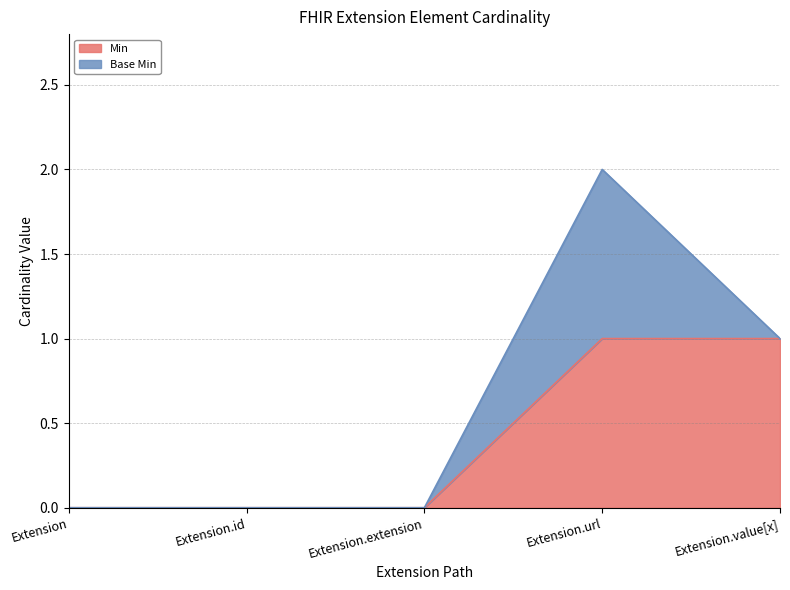

Reading right to left, transcribe all the data shown in this chart.

Extension.value[x]=1	Extension.url=1	Extension.extension=0	Extension.id=0	Extension=0